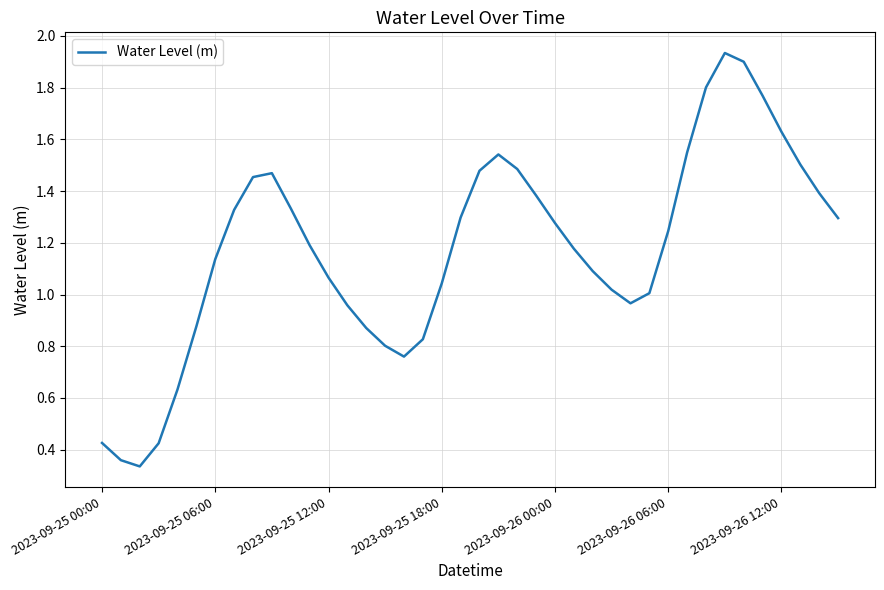

Does the chart have visible grid lines?

Yes